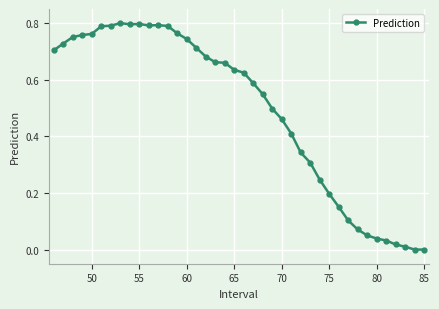

What is the sum of all values?

19.6